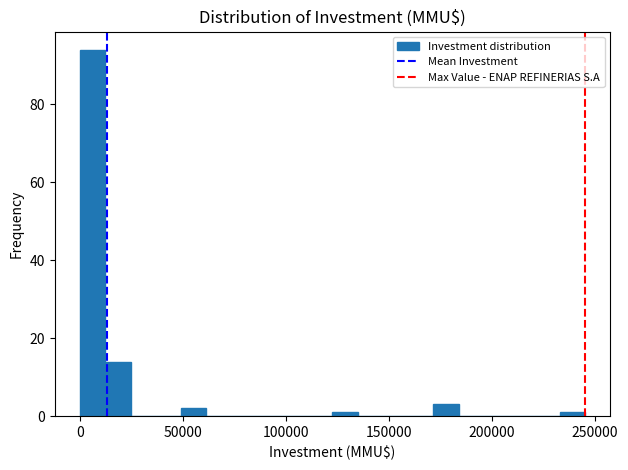

Read against the x-axis, roughly where is the centre of the tallest bar?

5000